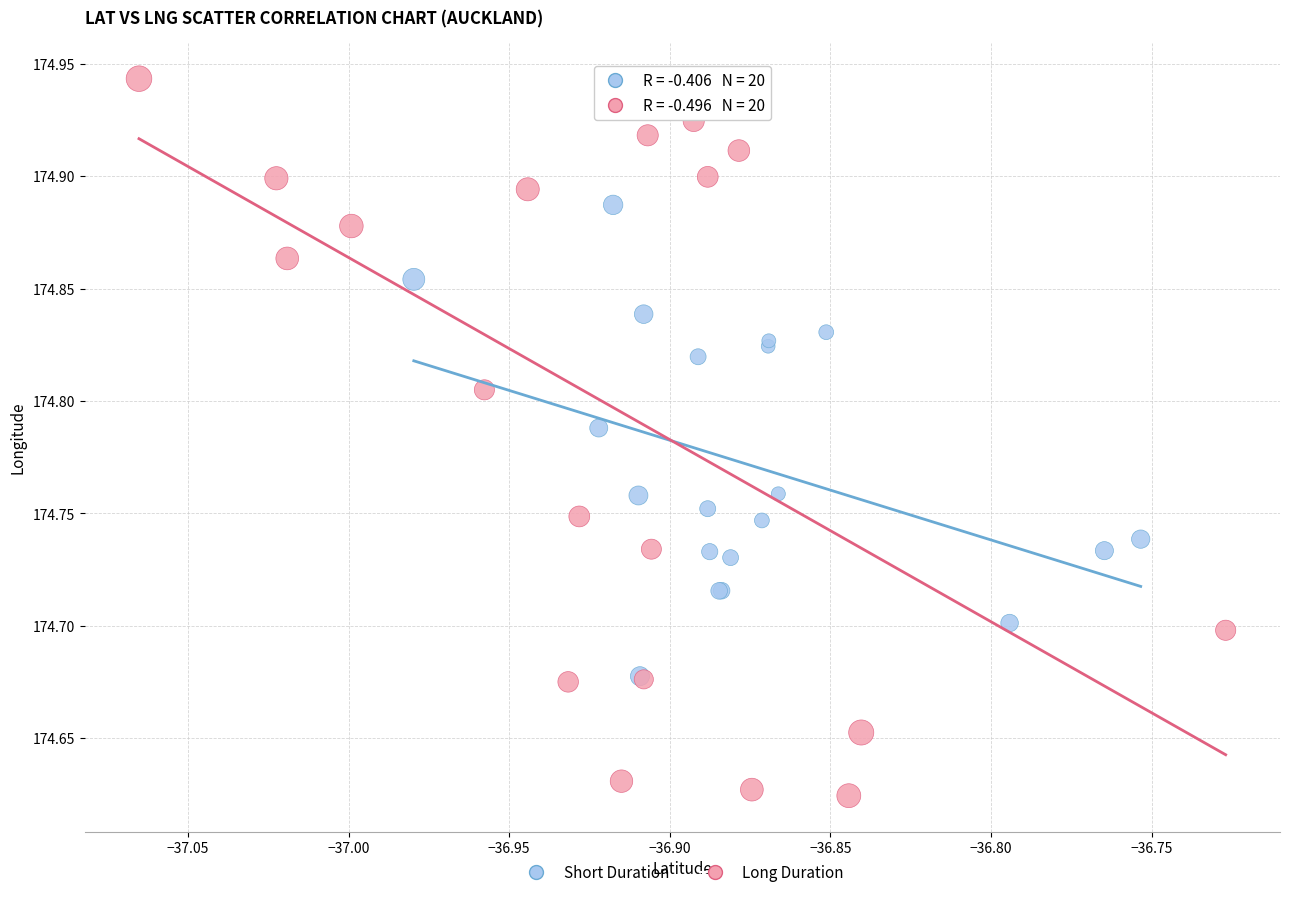

Which series has the widest spread of Y values?

Long Duration